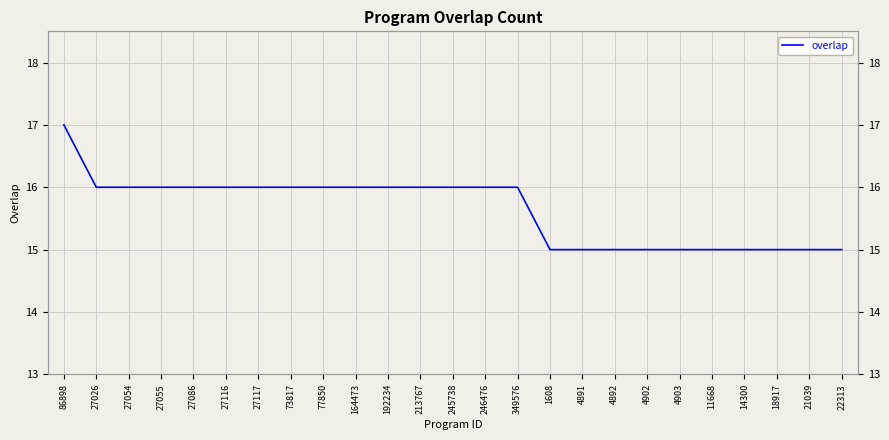

What is the greatest value displayed?

17